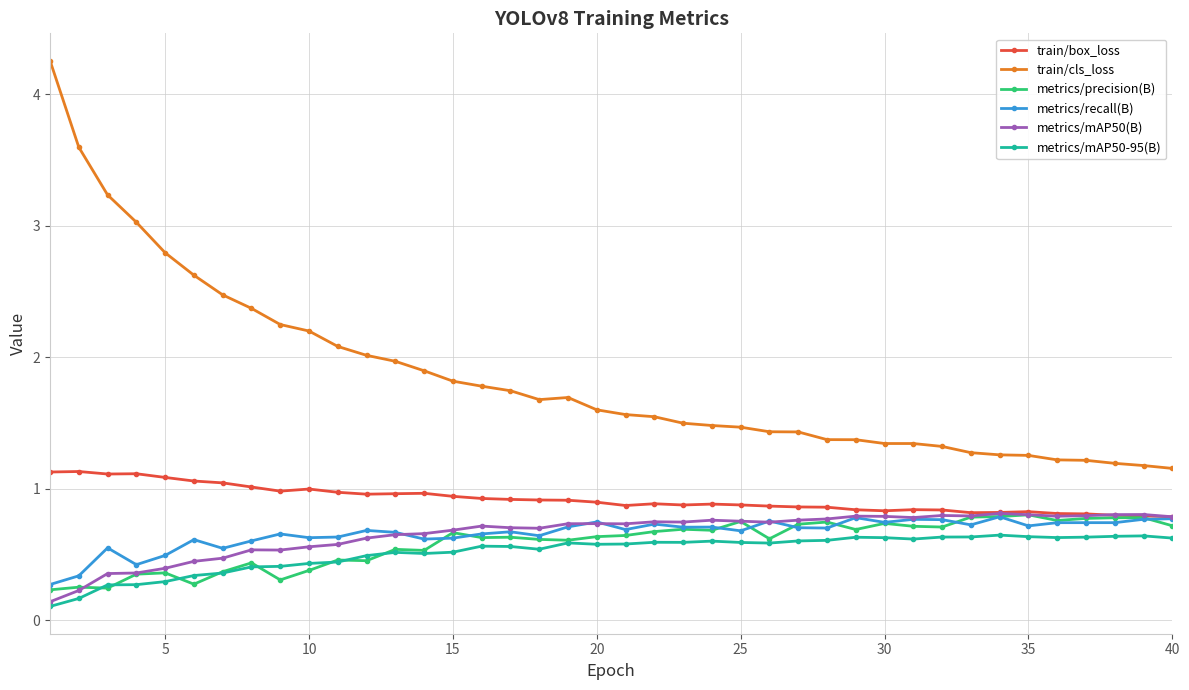

What is the value of the train/cls_loss point at the 38th from the left?

1.2